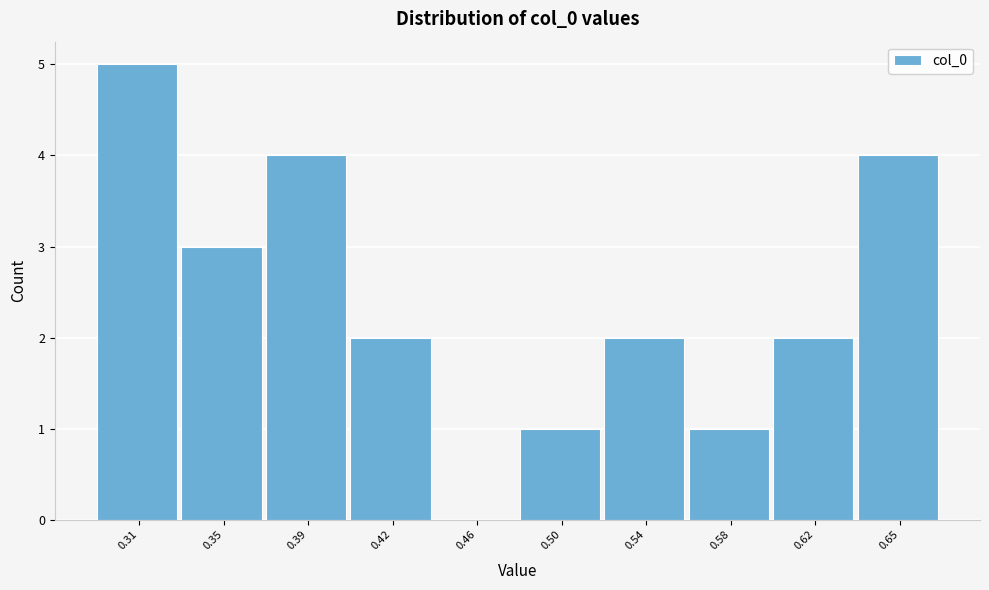

Reading left to right, extract all data points from this chart.

0.31=5	0.35=3	0.39=4	0.42=2	0.46=0	0.50=1	0.54=2	0.58=1	0.62=2	0.65=4